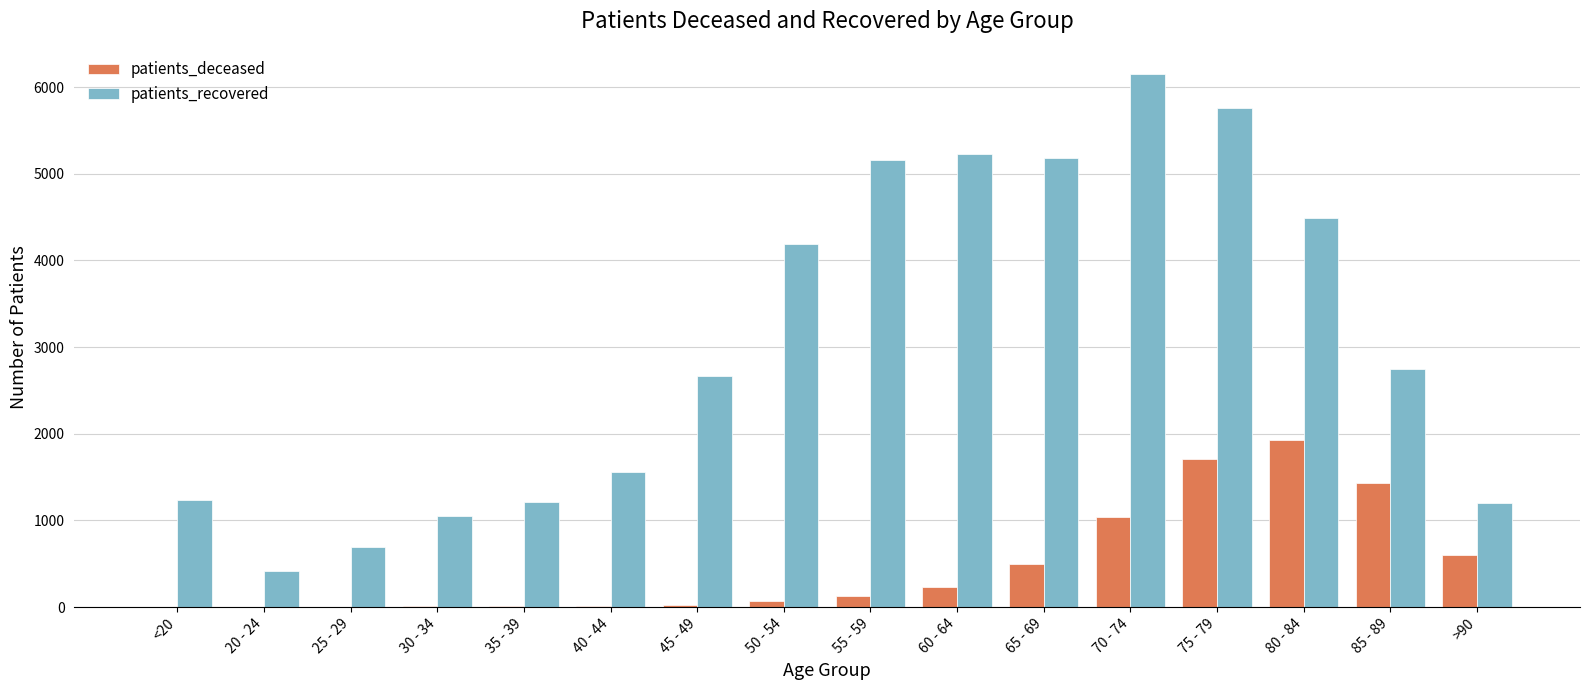

Are the bars grouped side by side (vs. stacked)?

Yes